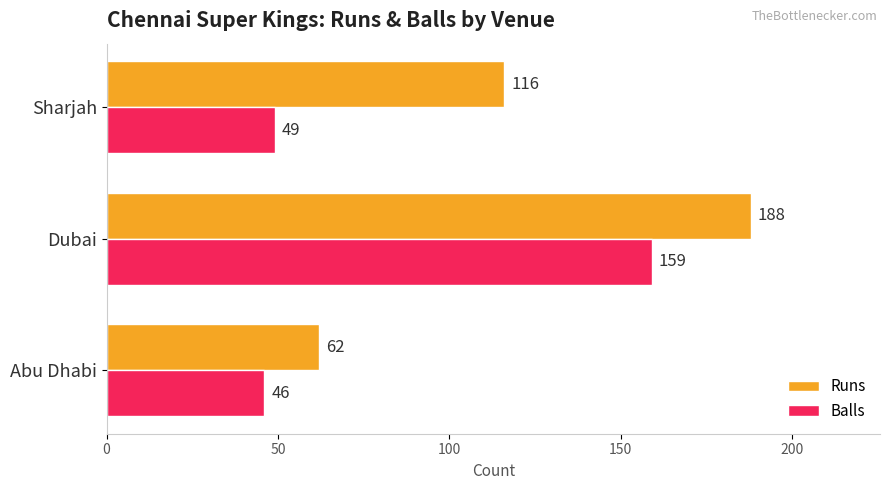

What is the sum of all Runs values?

366